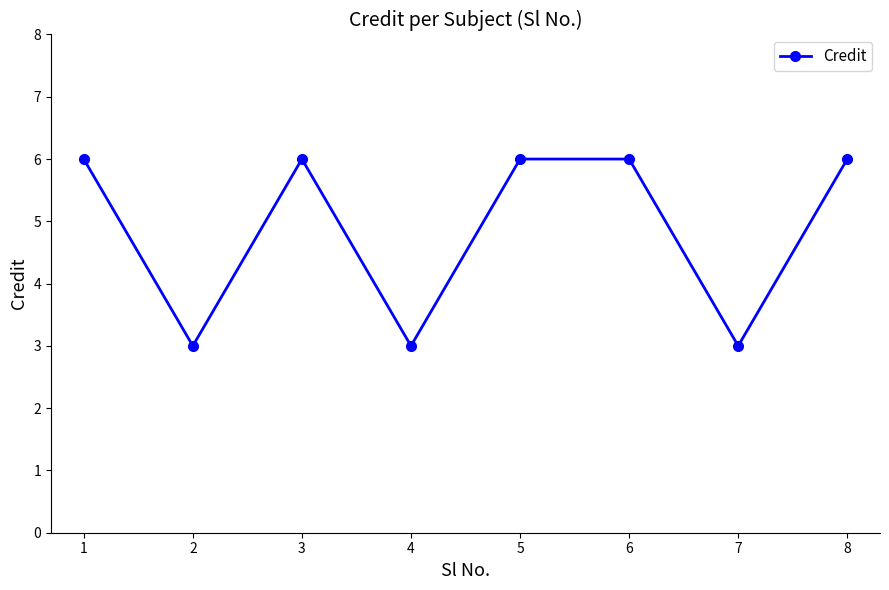

How many lines are shown in the chart?

1